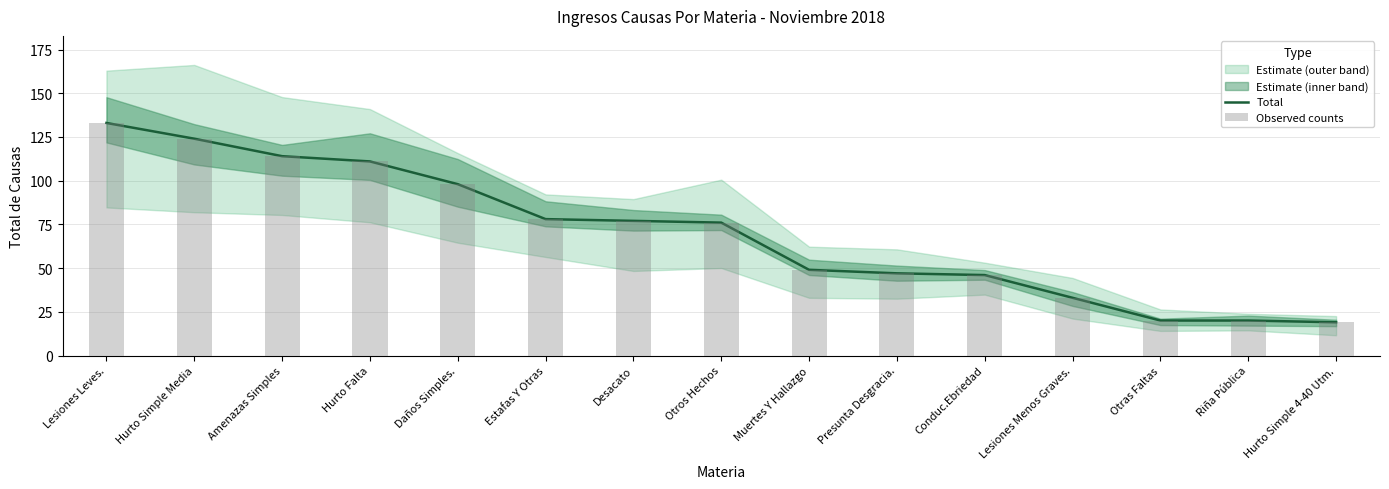

Between Presunta Desgracia. and Hurto Simple 4-40 Utm., which is larger?

Presunta Desgracia.